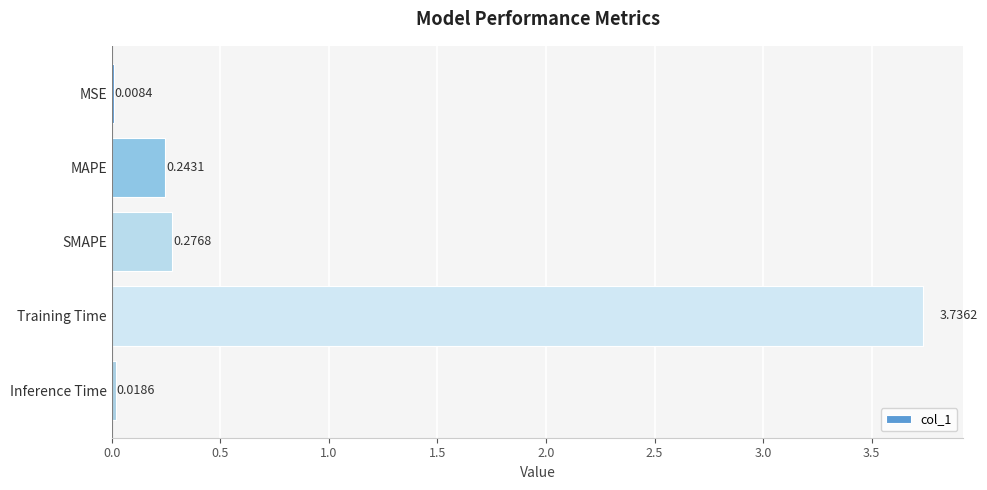

What is the sum of all values?

4.3